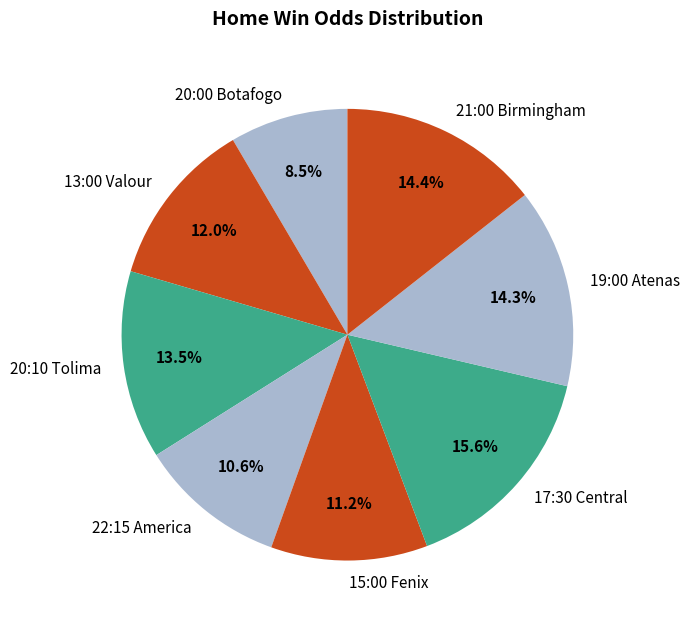

How many slices are in this pie chart?

8